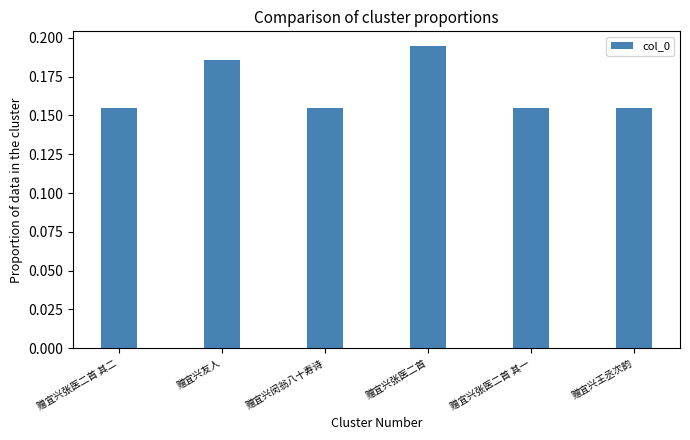

At which category does the chart reach its peak across all series?

赠宜兴张医二首